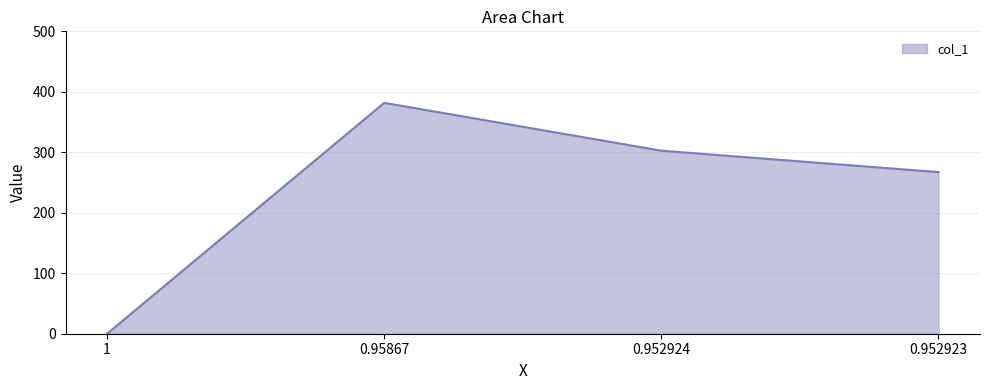

Does the chart have visible grid lines?

Yes